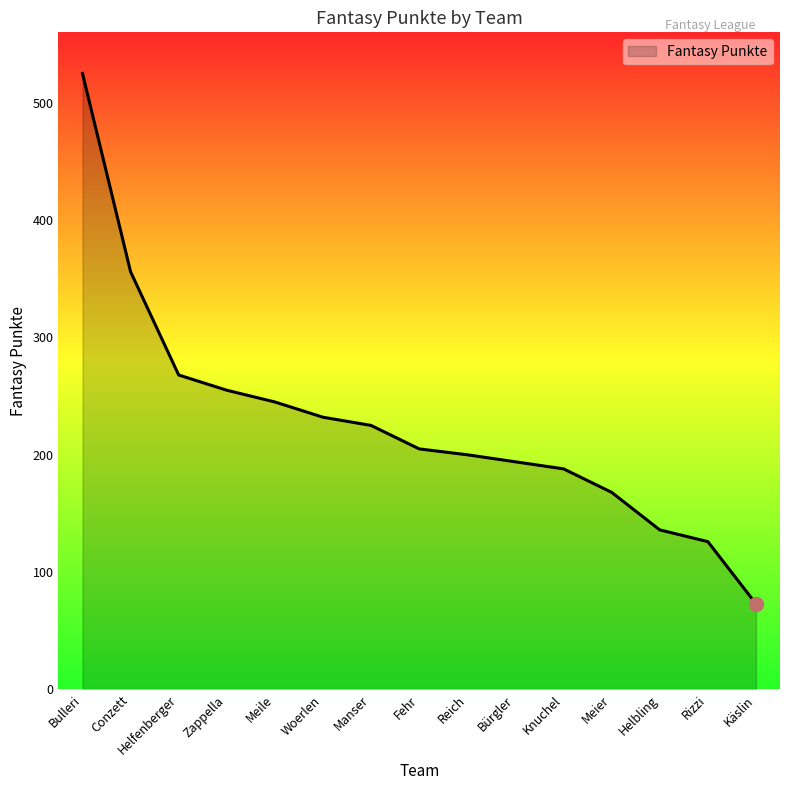

Rank the categories by value from lowest to highest.

Käslin, Rizzi, Helbling, Meier, Knuchel, Bürgler, Reich, Fehr, Manser, Woerlen, Meile, Zappella, Helfenberger, Conzett, Bulleri